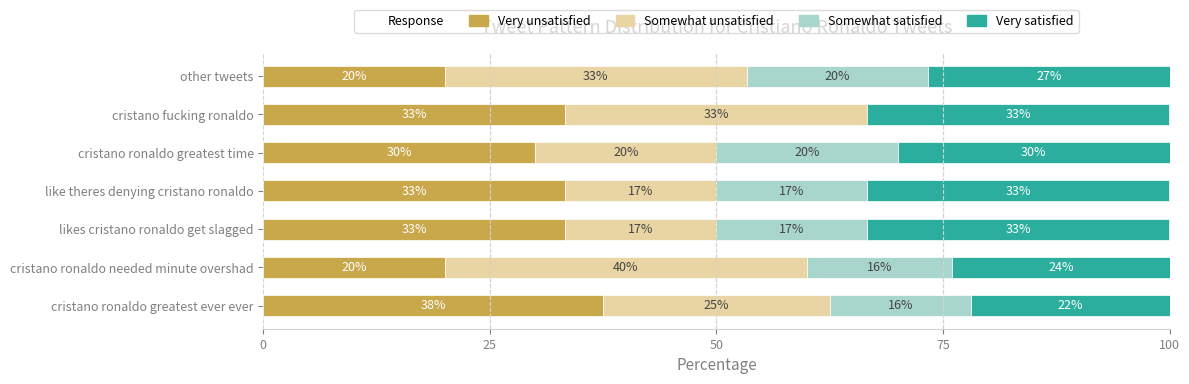

What is the average value of the Very satisfied series?

28.9